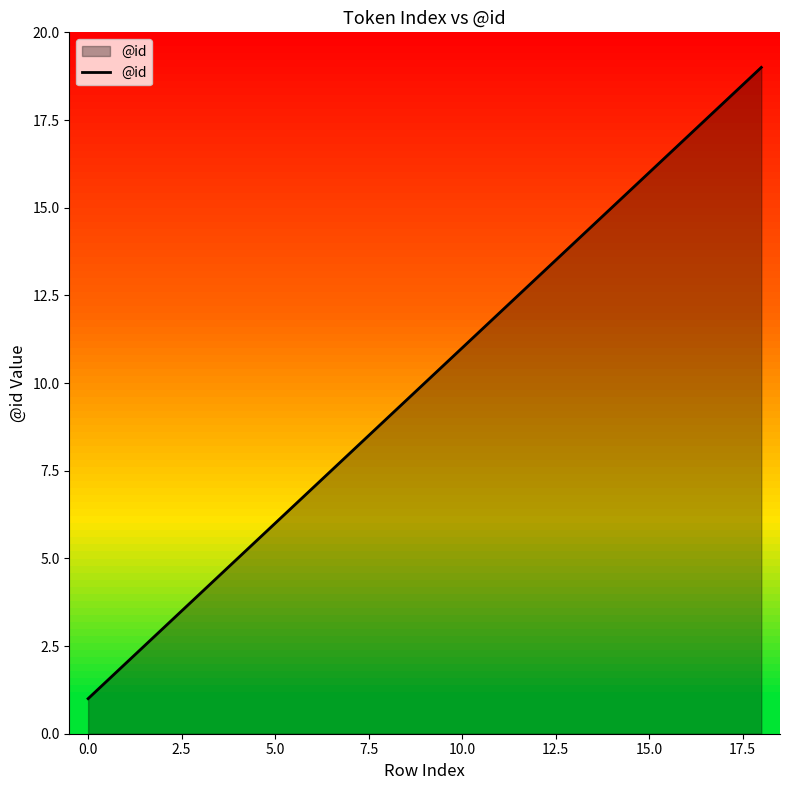

What is the difference between the maximum and minimum values?

18